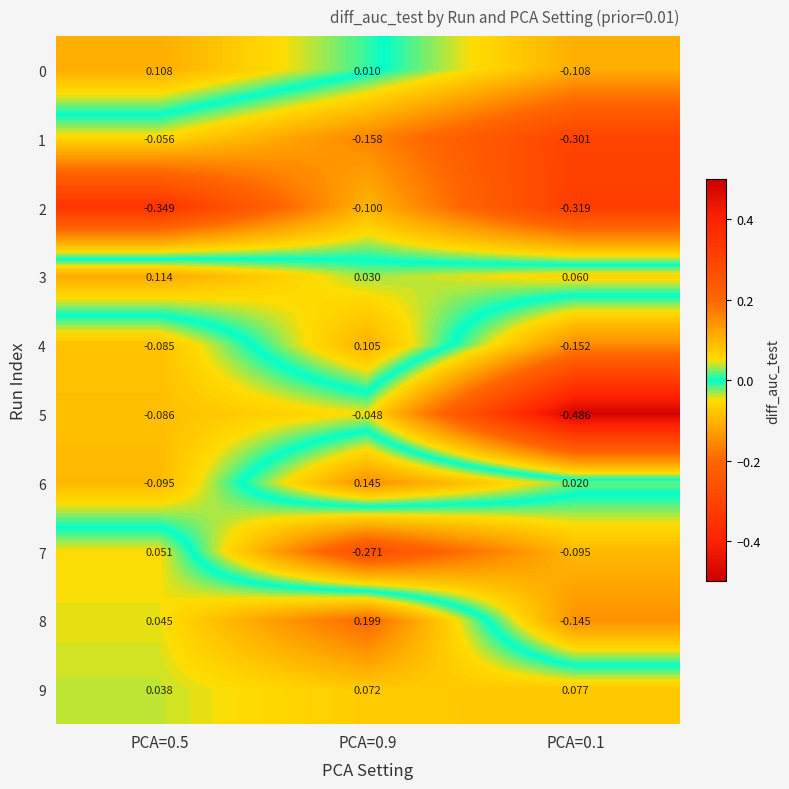

At how many categories does at least one series exceed 0?

3